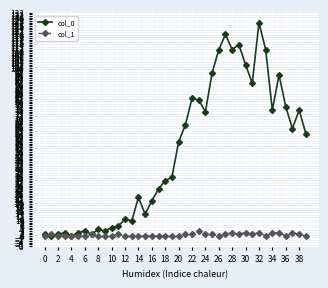

True or false: col_1 has more than 2 points higher than both neighbors.

True